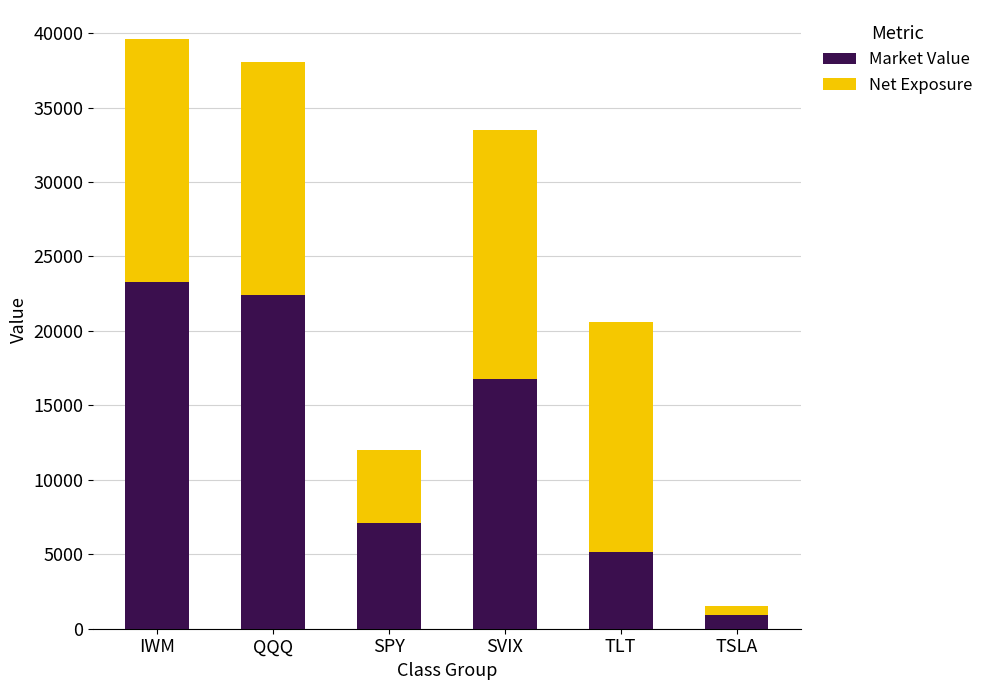

What is the value of the Market Value bar at the 1st from the left?

23280.0